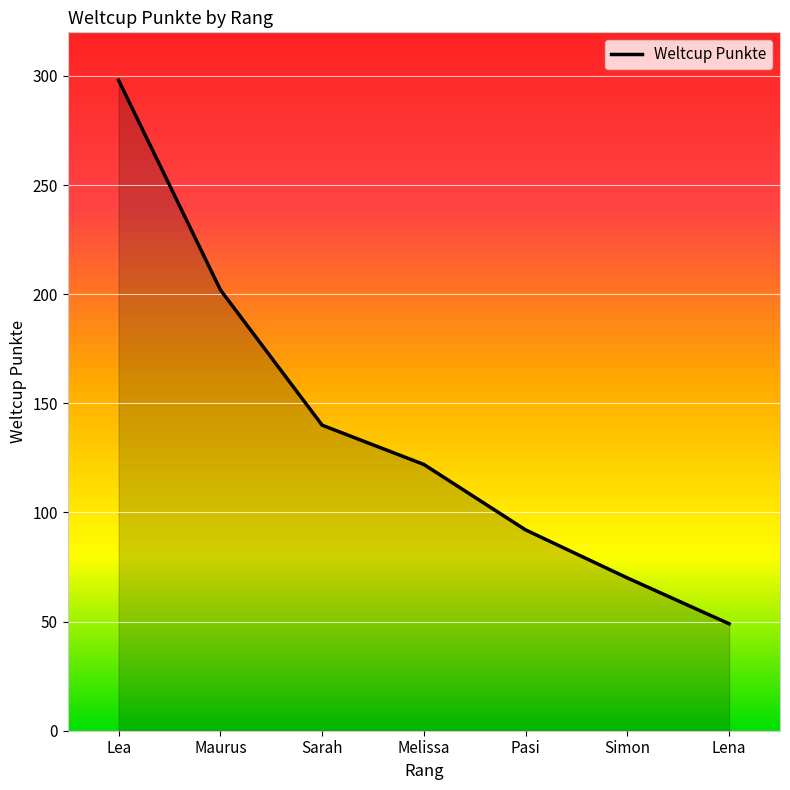

What is the minimum value shown in the chart?

49